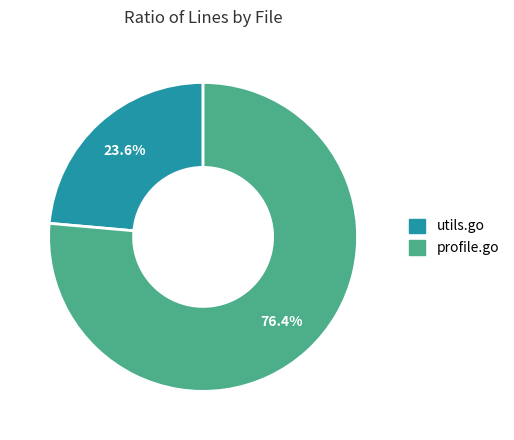

What is the largest slice in the pie chart?

profile.go